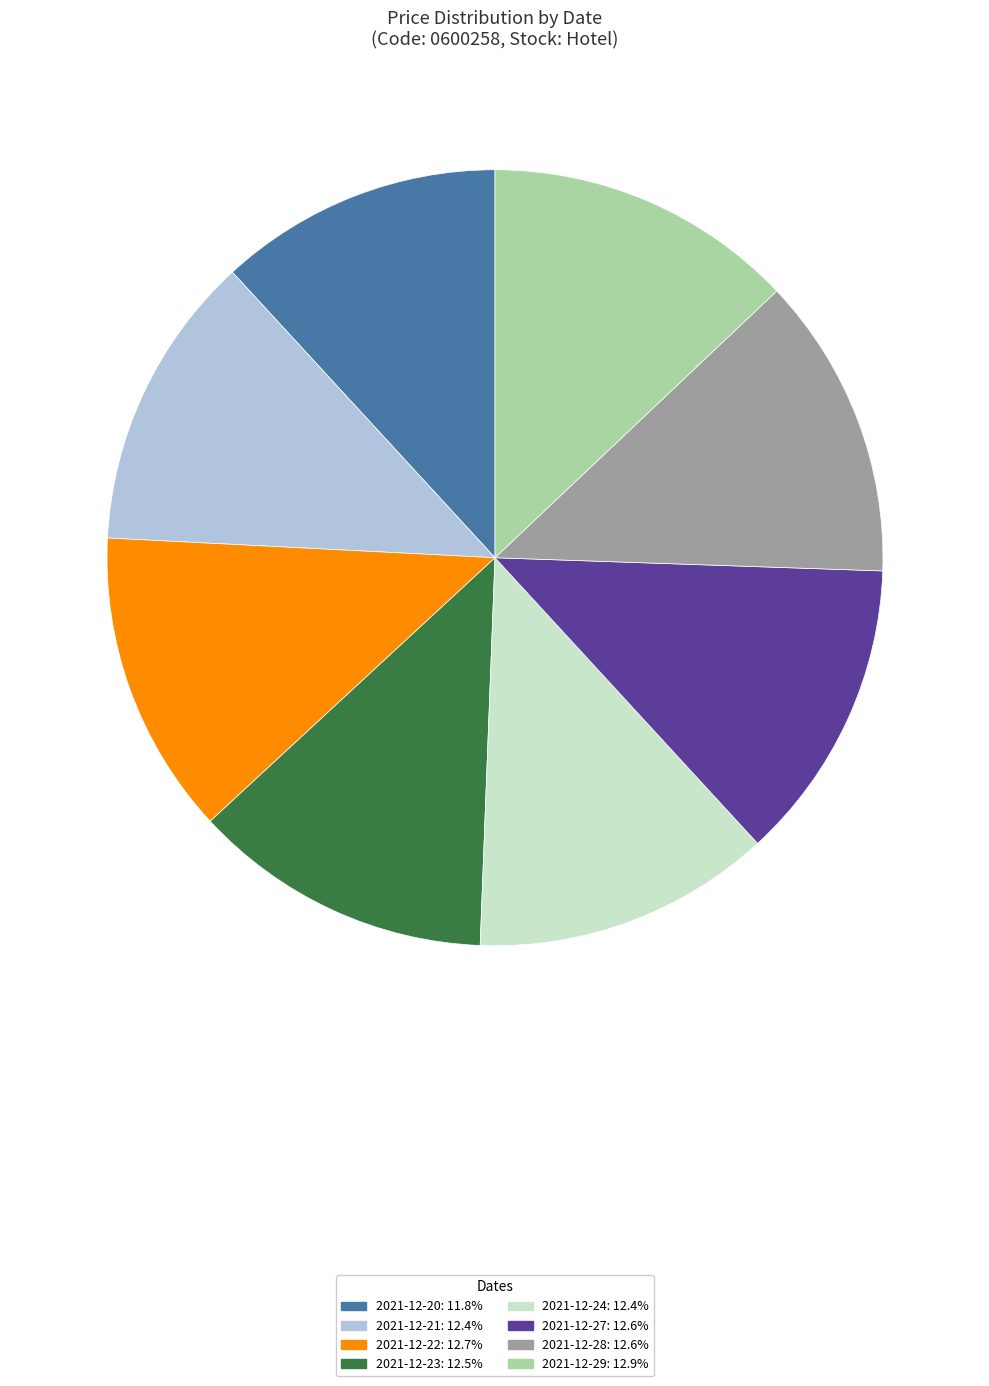

Count the number of slices in the pie.

8